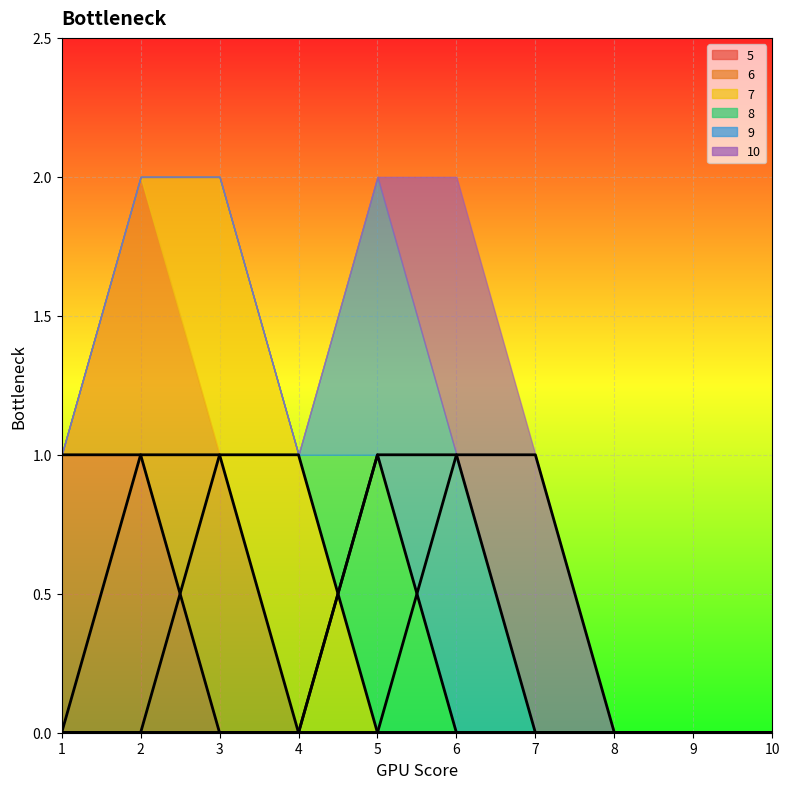

True or false: 7 has a value of 0 at 10.

True